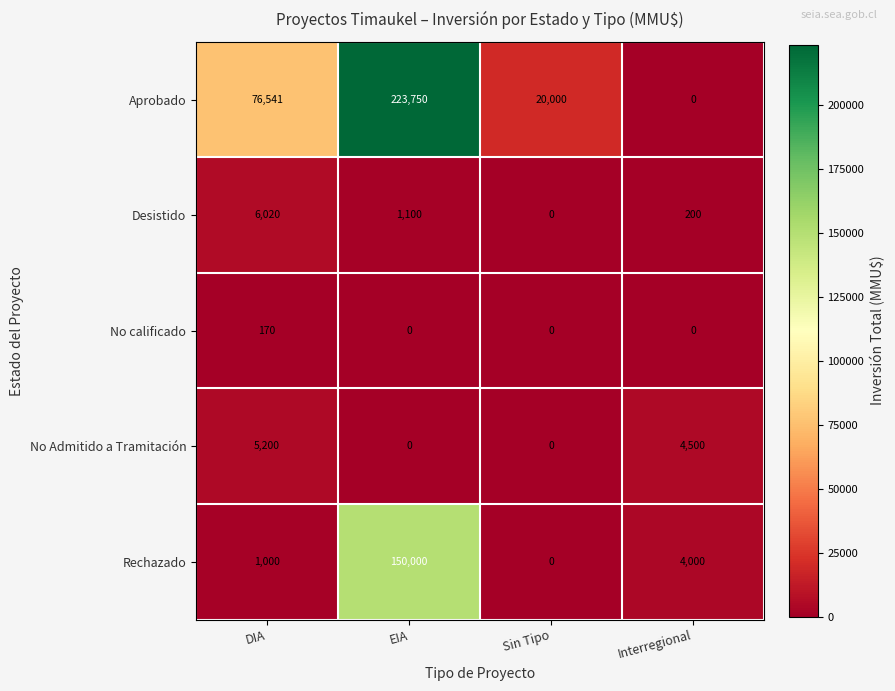

Reading left to right, what are all the values shown in this chart?

Aprobado: DIA=76541	EIA=223750	Sin Tipo=20000	Interregional=0
Desistido: DIA=6020	EIA=1100	Sin Tipo=0	Interregional=200
No calificado: DIA=170	EIA=0	Sin Tipo=0	Interregional=0
No Admitido a Tramitación: DIA=5200	EIA=0	Sin Tipo=0	Interregional=4500
Rechazado: DIA=1000	EIA=150000	Sin Tipo=0	Interregional=4000